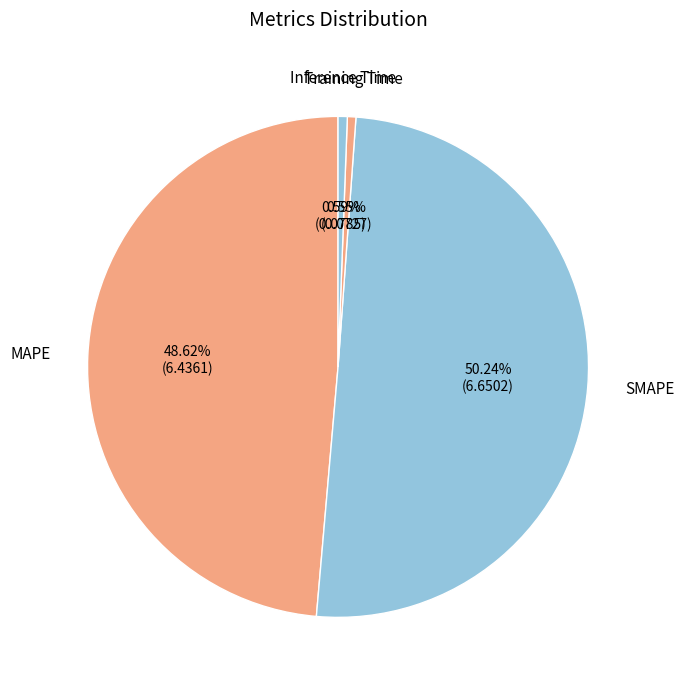

Which category has the smallest portion of the pie?

Training Time